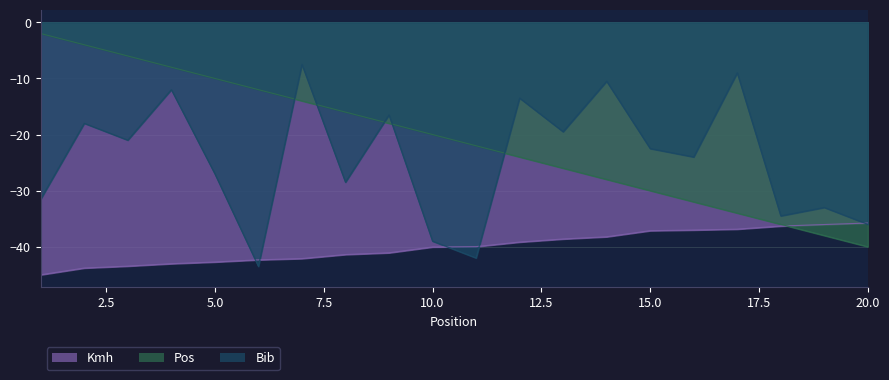

At how many categories does at least one series exceed -39?

20